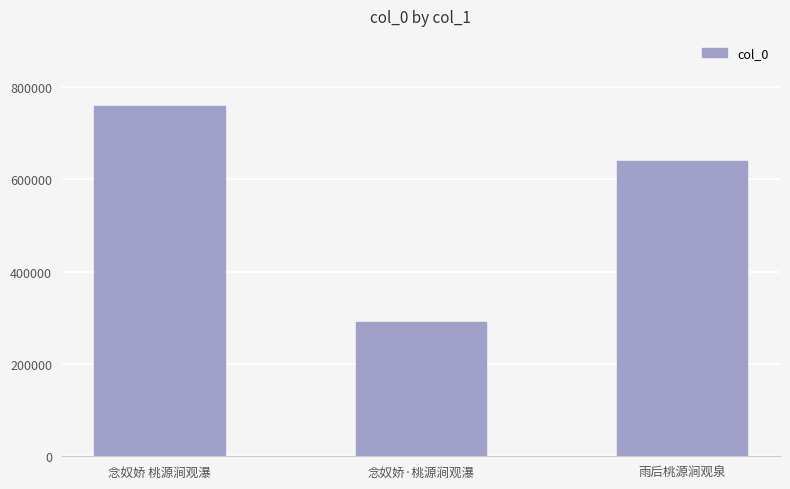

List the labels in order of value, smallest first.

念奴娇·桃源涧观瀑, 雨后桃源涧观泉, 念奴娇 桃源涧观瀑